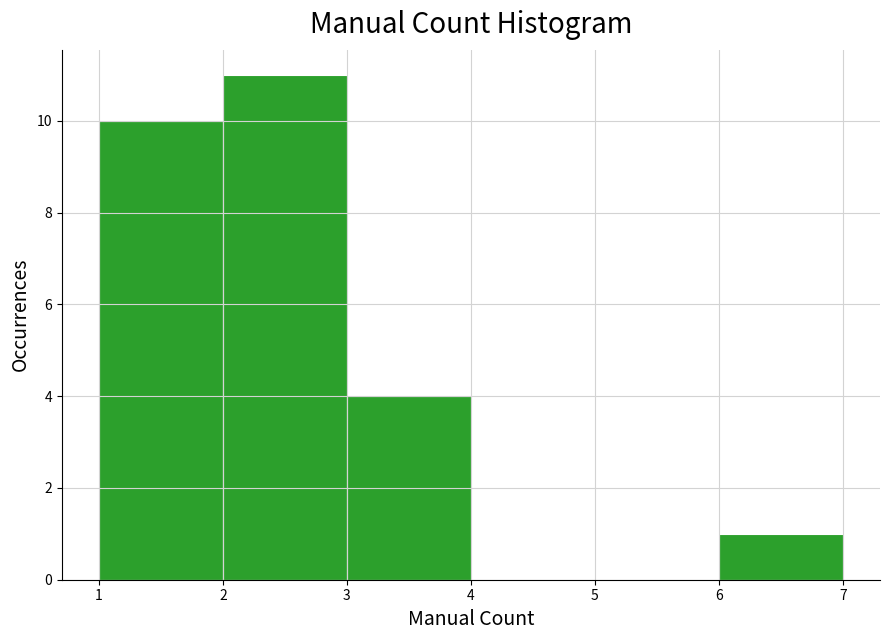

Reading left to right, transcribe this chart: for each bar, give the range it covers on the x-axis and its height. The values are not printed on the chart, so give them approximately, as read against the axis.

1 to 2: 10
2 to 3: 11
3 to 4: 4
4 to 5: 0
5 to 6: 0
6 to 7: 1